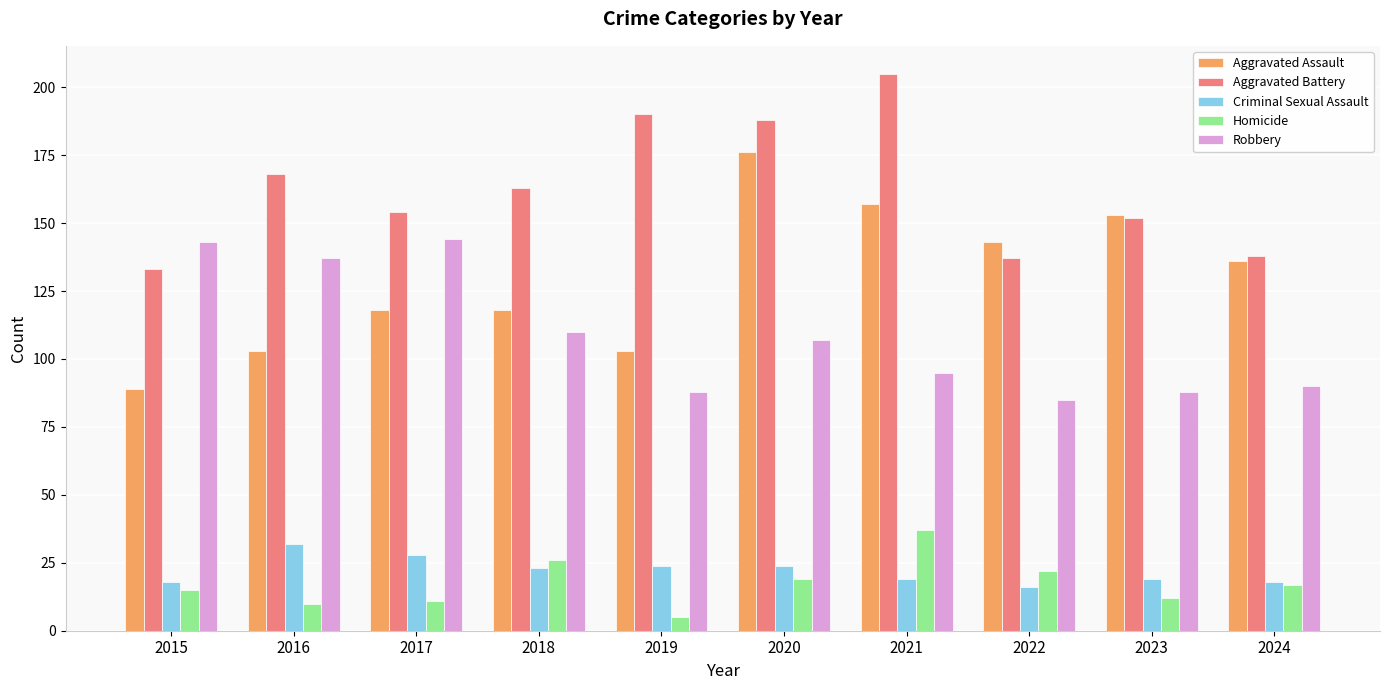

Reading left to right, transcribe all the data shown in this chart.

Aggravated Assault: 89	103	118	118	103	176	157	143	153	136
Aggravated Battery: 133	168	154	163	190	188	205	137	152	138
Criminal Sexual Assault: 18	32	28	23	24	24	19	16	19	18
Homicide: 15	10	11	26	5	19	37	22	12	17
Robbery: 143	137	144	110	88	107	95	85	88	90